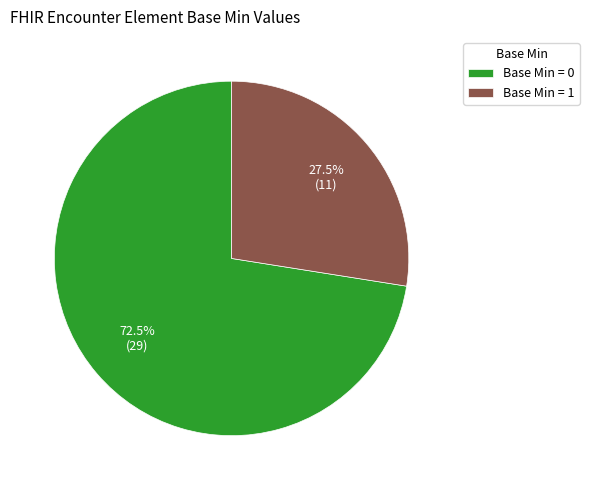

Rank the categories by value from highest to lowest.

Base Min = 0, Base Min = 1